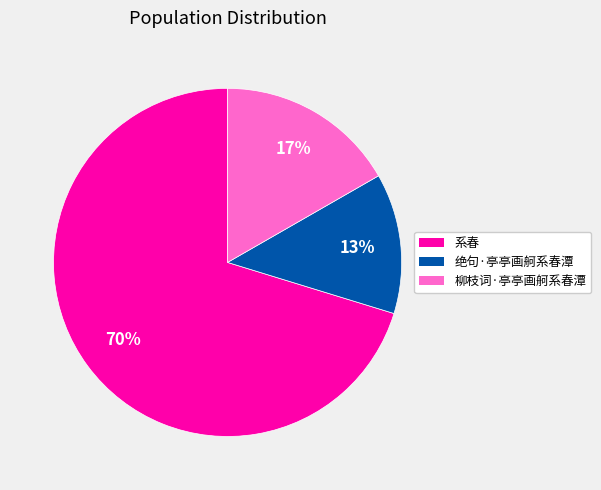

What is the smallest slice in the pie chart?

绝句·亭亭画舸系春潭